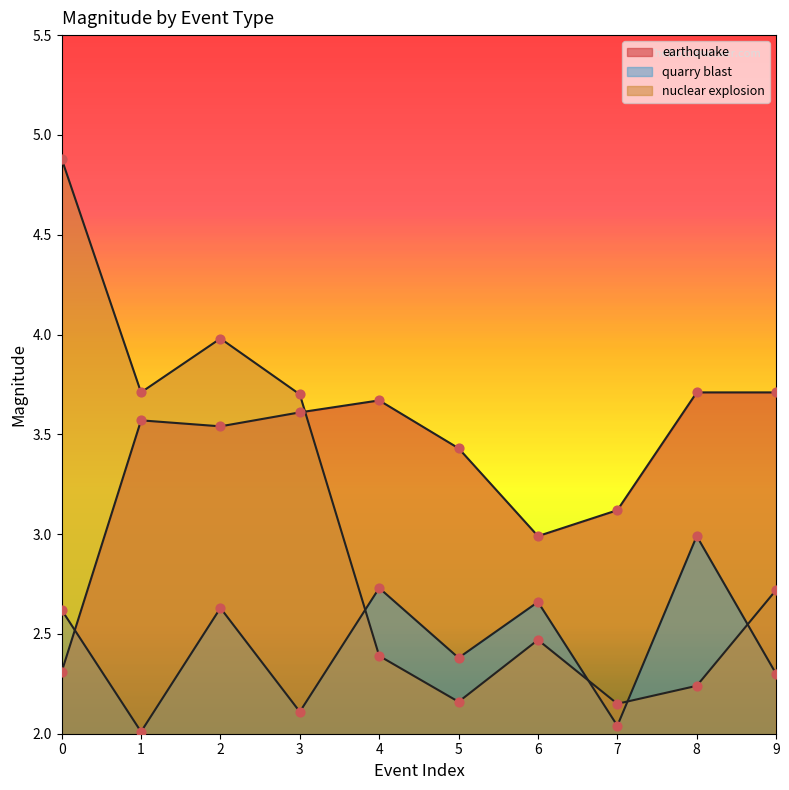

Which series has the largest Y range (max minus min)?

nuclear explosion